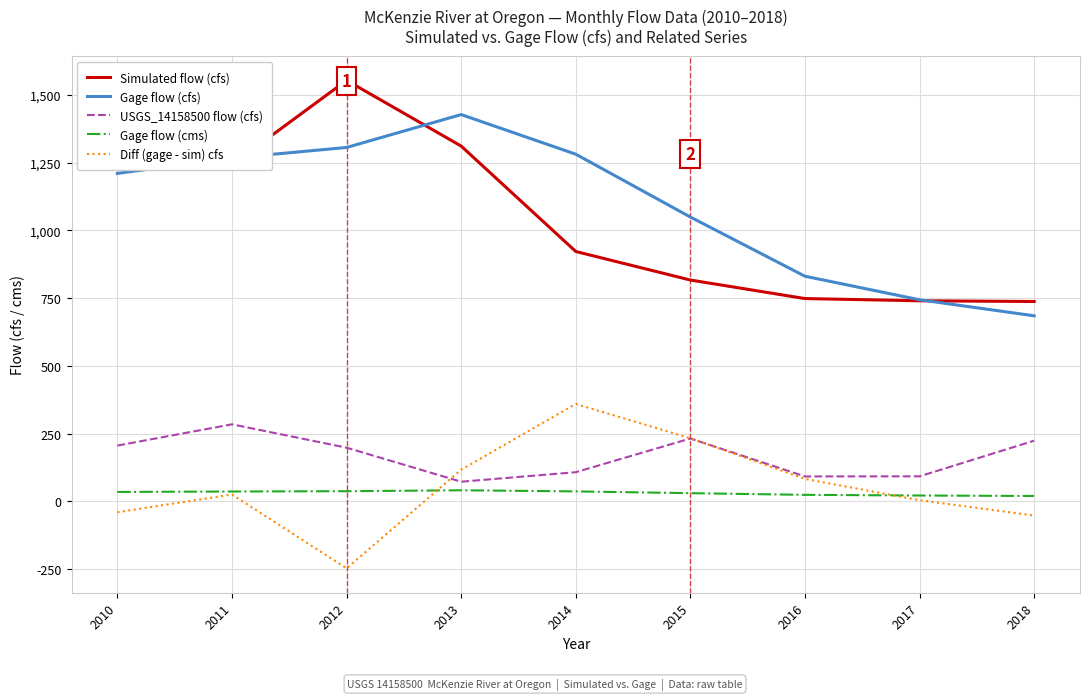

What is the spread (max minus min) of values at 2015?

1019.9